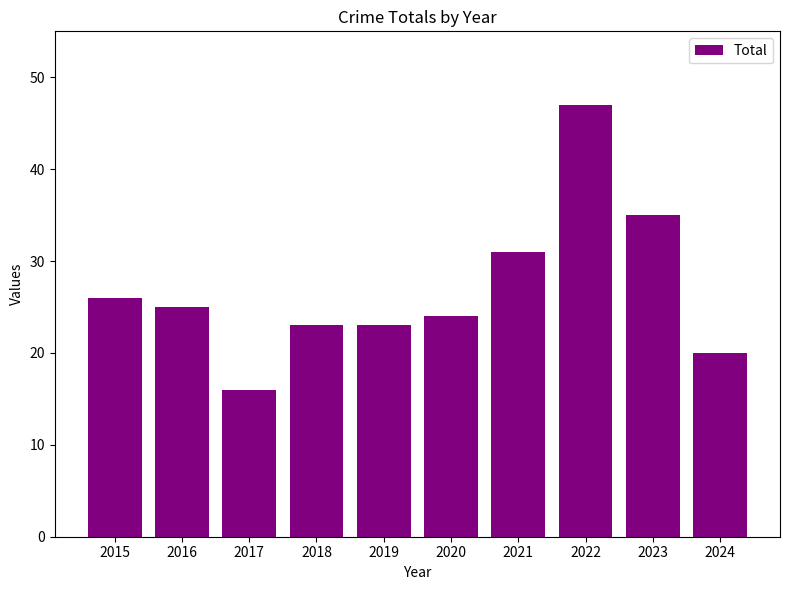

What is the value of the 6th bar from the left?

24